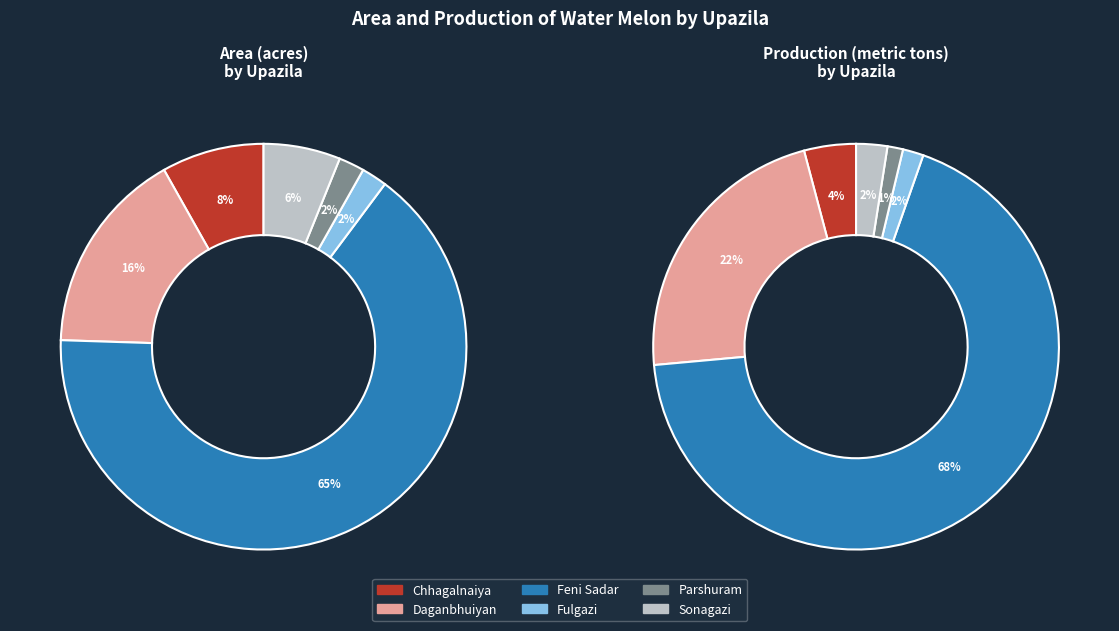

The Fulgazi slice represents 2% of the pie. True or false?

True